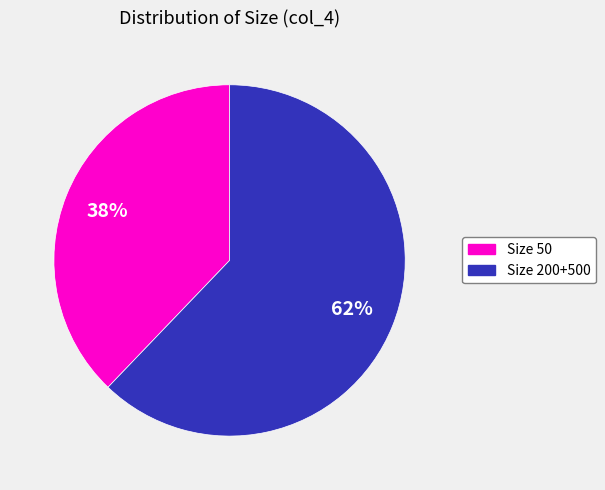

Does any single category account for the majority?

Yes